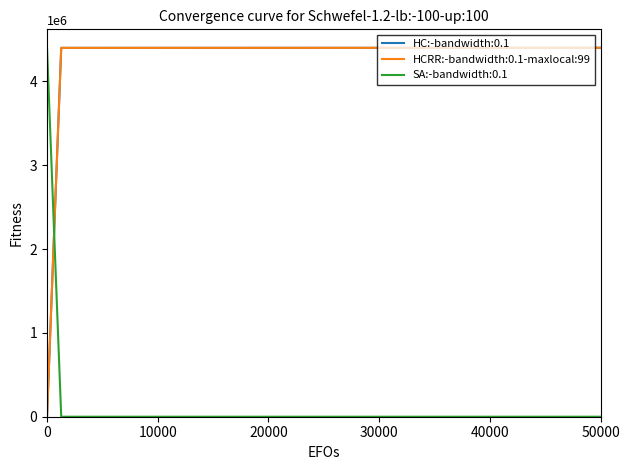

True or false: HC:-bandwidth:0.1 and SA:-bandwidth:0.1 intersect in this chart.

True